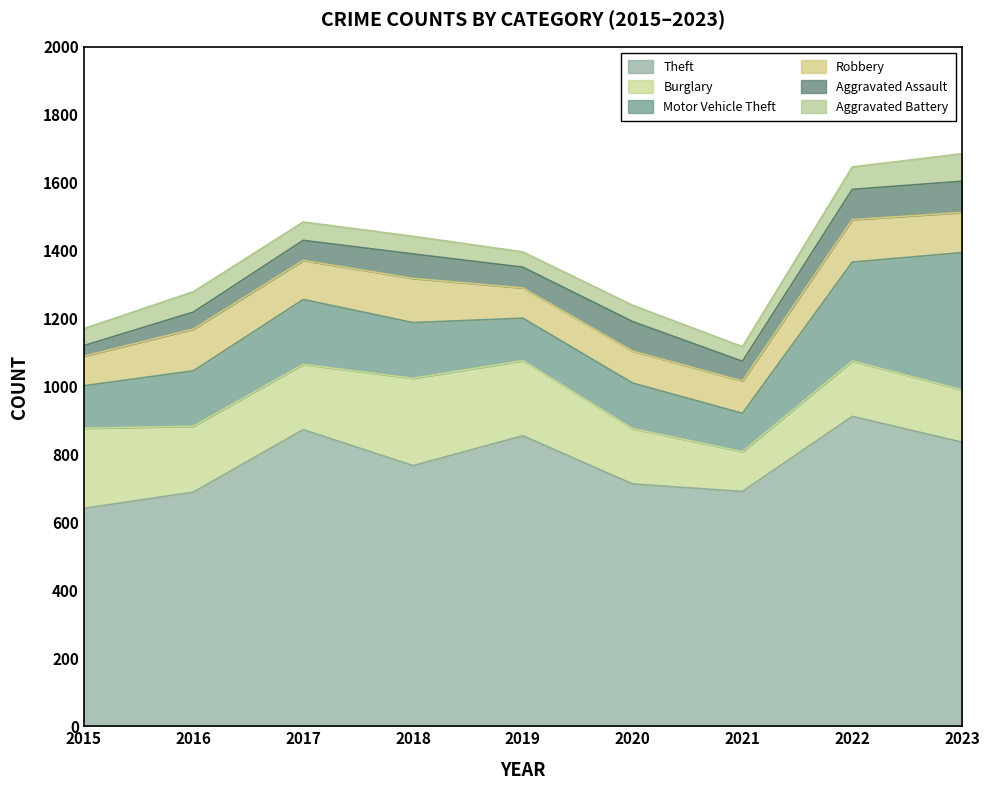

How many lines are shown in the chart?

6